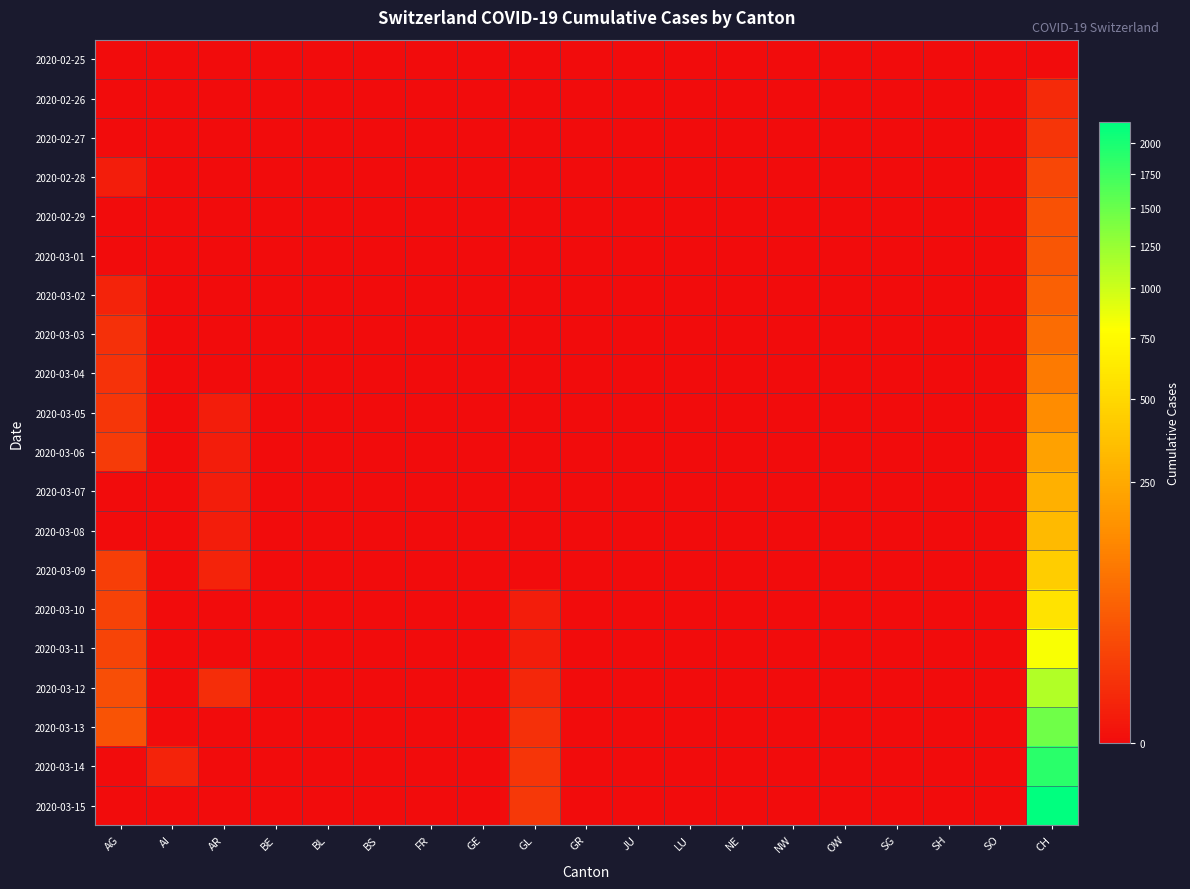

What is the maximum value shown in the chart?

2183